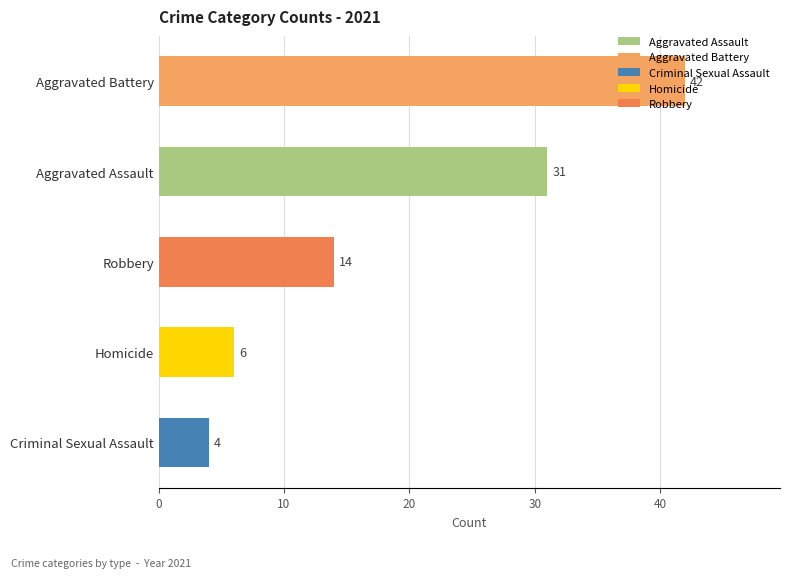

The value at Criminal Sexual Assault is 7. True or false?

False